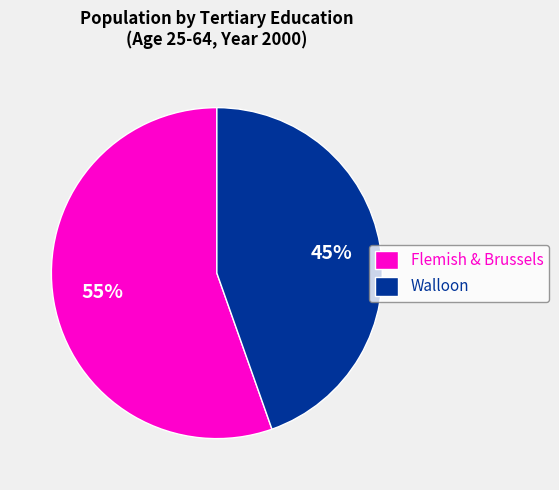

To the nearest percent, what is the average slice percentage?

50%